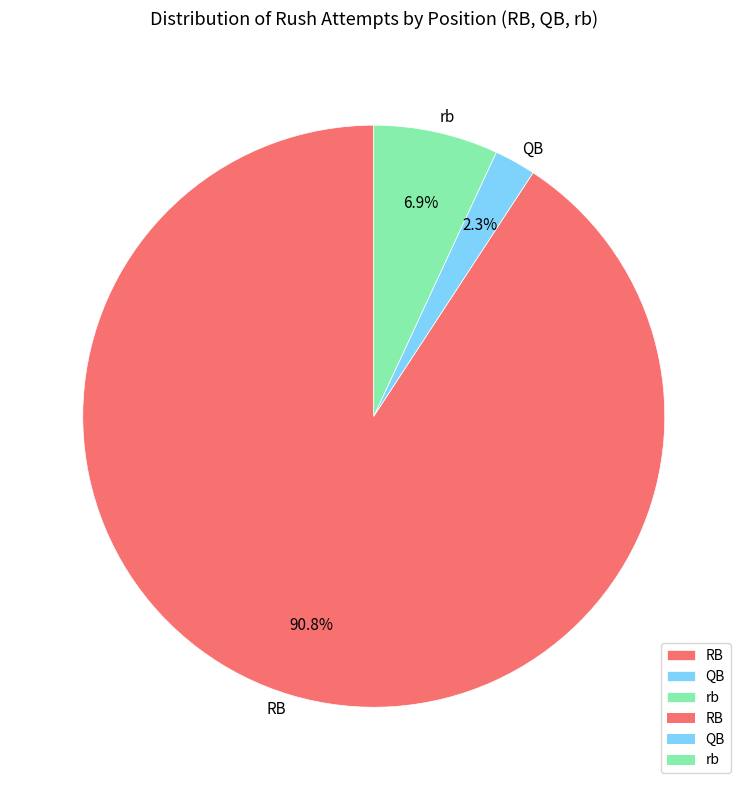

Which category has the biggest portion of the pie?

RB